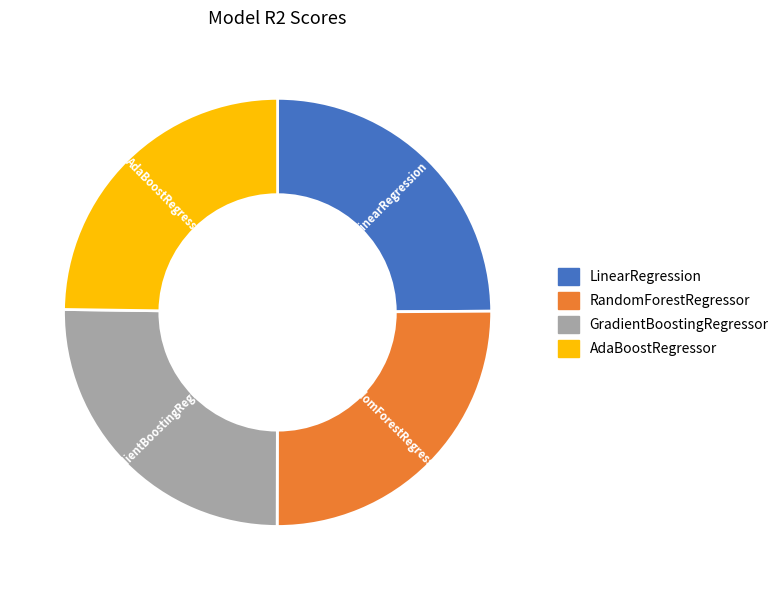

Is it true that LinearRegression is 39% of the pie?

False